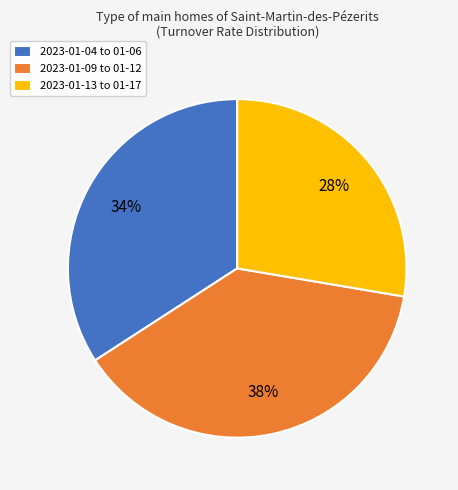

What is the ratio of the value at 2023-01-09 to 01-12 to the value at 2023-01-04 to 01-06?

1.1